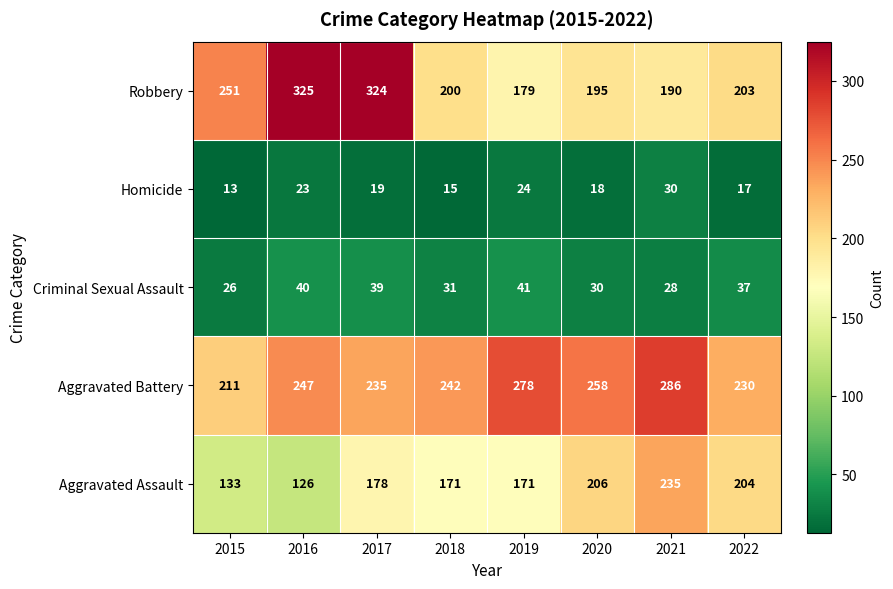

True or false: Homicide has a value of 6 at 2019.

False